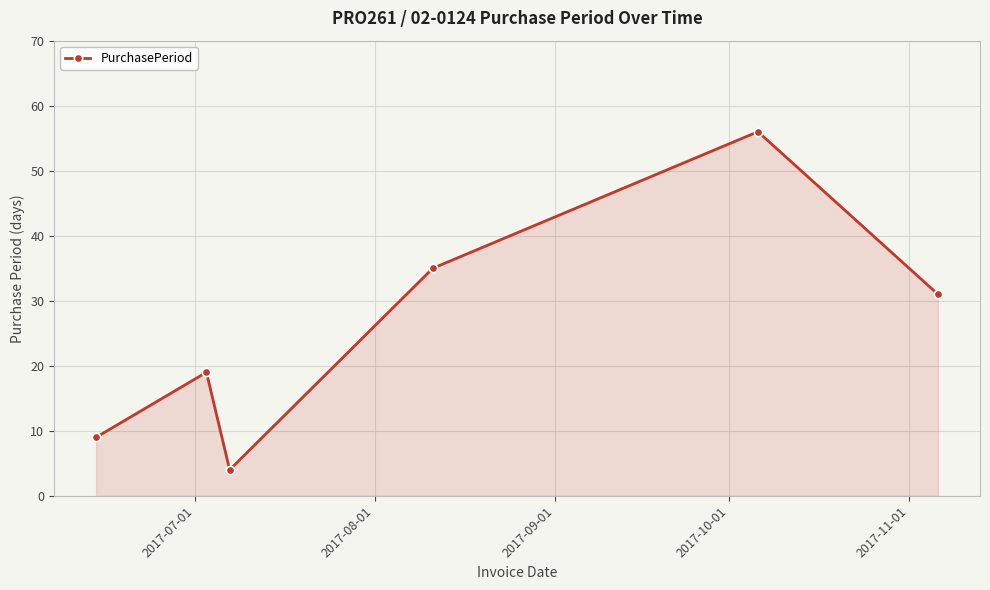

What is the average value?

26